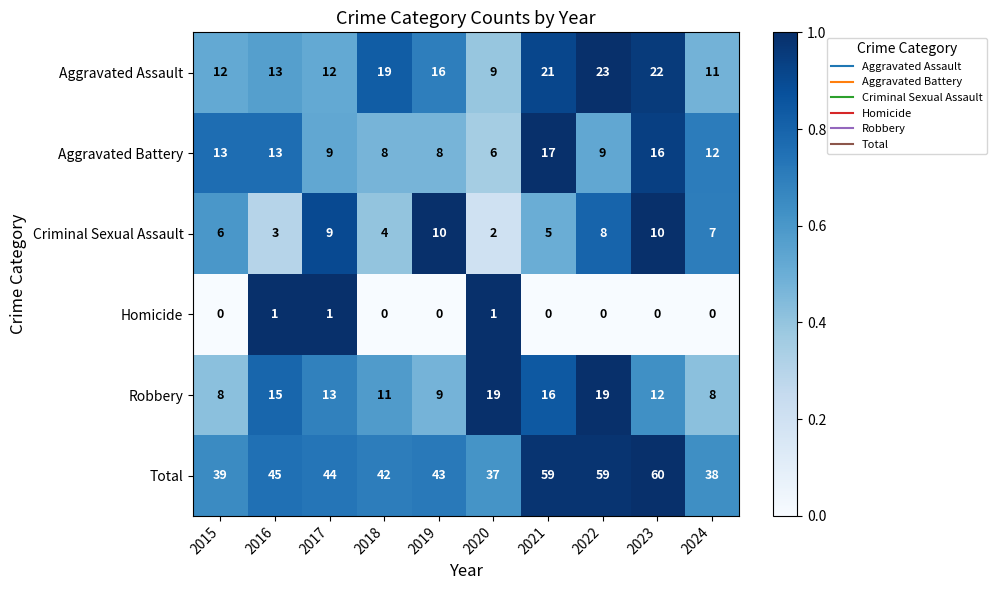

How many categories are shown in the chart?

10